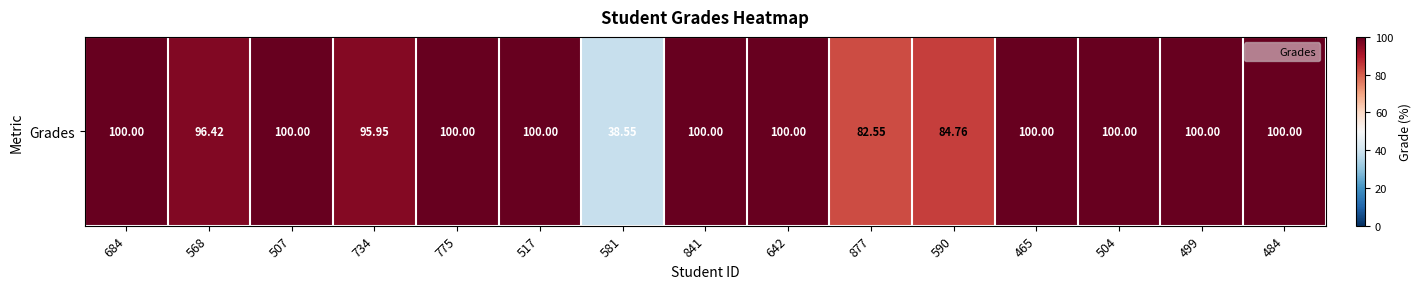

What is the change in value from 775 to 581?

-61.5